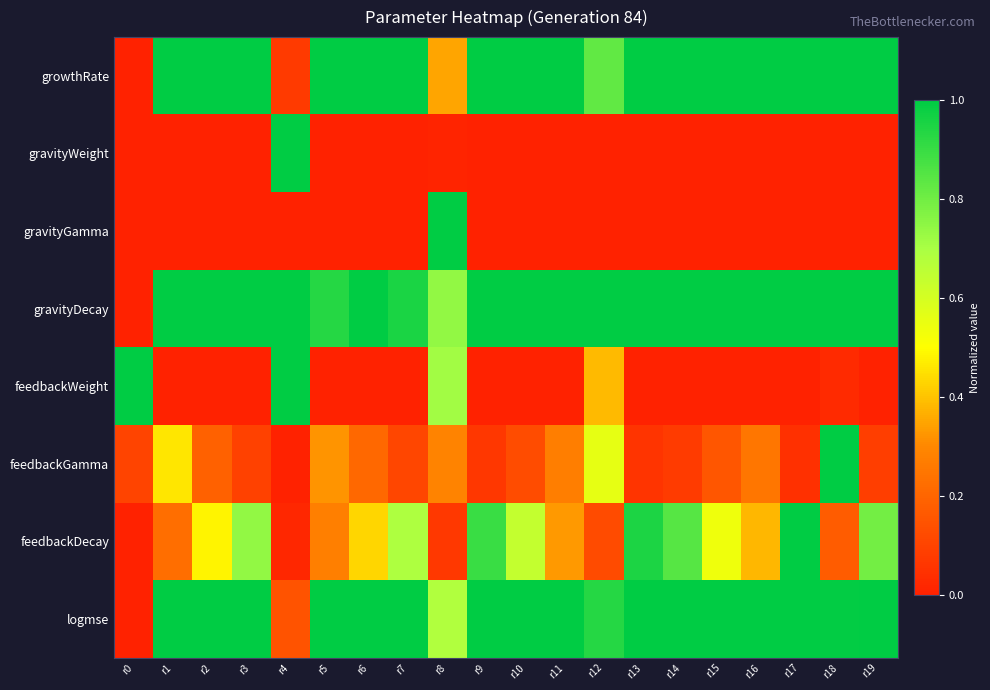

Reading left to right, transcribe all the data shown in this chart.

growthRate: r0=0.0	r1=1.0	r2=1.0	r3=1.0	r4=0.1	r5=1.0	r6=1.0	r7=1.0	r8=0.4	r9=1.0	r10=1.0	r11=1.0	r12=0.8	r13=1.0	r14=1.0	r15=1.0	r16=1.0	r17=1.0	r18=1.0	r19=1.0
gravityWeight: r0=0.0	r1=0.0	r2=0.0	r3=0.0	r4=1.0	r5=0.0	r6=0.0	r7=0.0	r8=0.0	r9=0.0	r10=0.0	r11=0.0	r12=0.0	r13=0.0	r14=0.0	r15=0.0	r16=0.0	r17=0.0	r18=0.0	r19=0.0
gravityGamma: r0=0.0	r1=0.0	r2=0.0	r3=0.0	r4=0.0	r5=0.0	r6=0.0	r7=0.0	r8=1.0	r9=0.0	r10=0.0	r11=0.0	r12=0.0	r13=0.0	r14=0.0	r15=0.0	r16=0.0	r17=0.0	r18=0.0	r19=0.0
gravityDecay: r0=0.0	r1=1.0	r2=1.0	r3=1.0	r4=1.0	r5=0.9	r6=1.0	r7=1.0	r8=0.7	r9=1.0	r10=1.0	r11=1.0	r12=1.0	r13=1.0	r14=1.0	r15=1.0	r16=1.0	r17=1.0	r18=1.0	r19=1.0
feedbackWeight: r0=1.0	r1=0.0	r2=0.0	r3=0.0	r4=1.0	r5=0.0	r6=0.0	r7=0.0	r8=0.7	r9=0.0	r10=0.0	r11=0.0	r12=0.4	r13=0.0	r14=0.0	r15=0.0	r16=0.0	r17=0.0	r18=0.0	r19=0.0
feedbackGamma: r0=0.1	r1=0.5	r2=0.2	r3=0.1	r4=0.0	r5=0.3	r6=0.2	r7=0.1	r8=0.3	r9=0.1	r10=0.1	r11=0.3	r12=0.6	r13=0.1	r14=0.1	r15=0.2	r16=0.2	r17=0.0	r18=1.0	r19=0.1
feedbackDecay: r0=0.0	r1=0.2	r2=0.5	r3=0.7	r4=0.0	r5=0.3	r6=0.4	r7=0.7	r8=0.1	r9=0.9	r10=0.6	r11=0.3	r12=0.1	r13=0.9	r14=0.8	r15=0.5	r16=0.4	r17=1.0	r18=0.2	r19=0.8
logmse: r0=0.0	r1=1.0	r2=1.0	r3=1.0	r4=0.1	r5=1.0	r6=1.0	r7=1.0	r8=0.7	r9=1.0	r10=1.0	r11=1.0	r12=0.9	r13=1.0	r14=1.0	r15=1.0	r16=1.0	r17=1.0	r18=1.0	r19=1.0